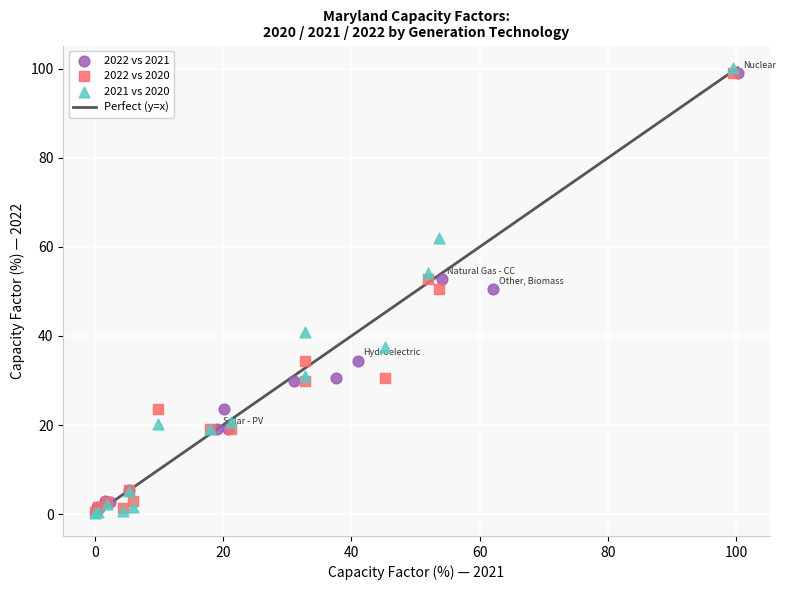

Which series has the largest Y range (max minus min)?

2021 vs 2020